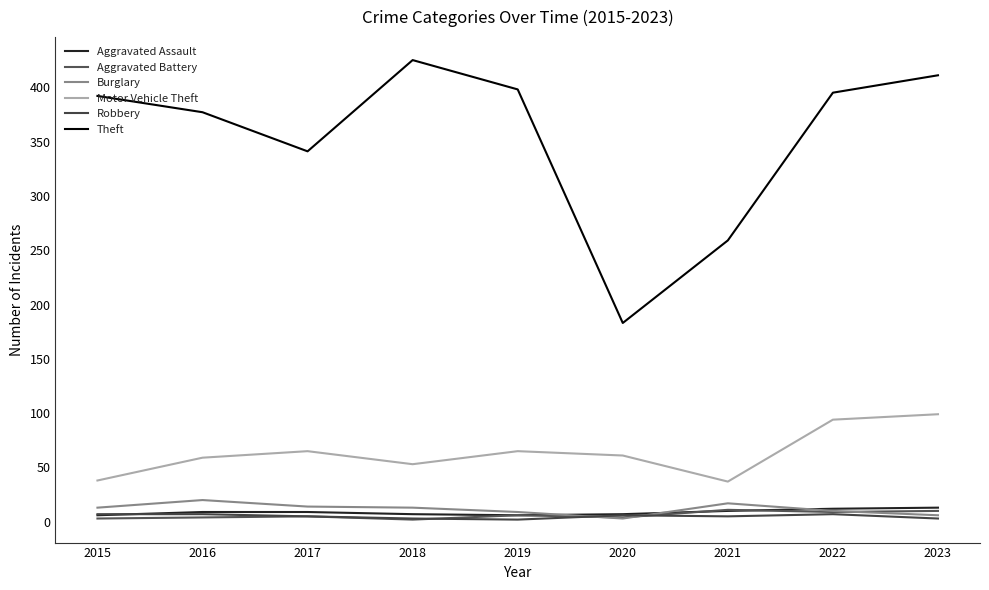

Which series has the widest spread of values?

Theft